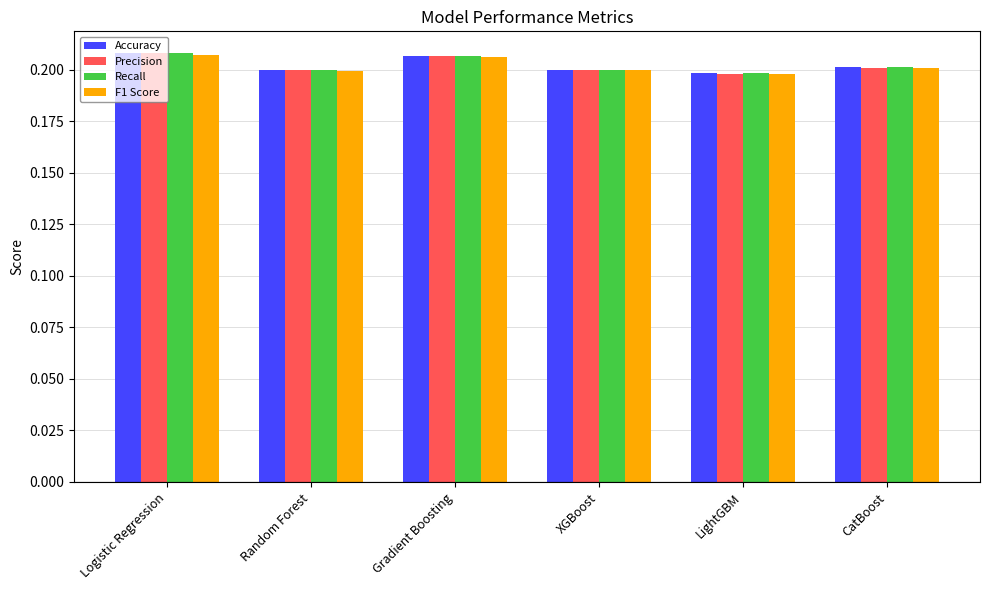

The Accuracy series shows 0.2 at Gradient Boosting. True or false?

True